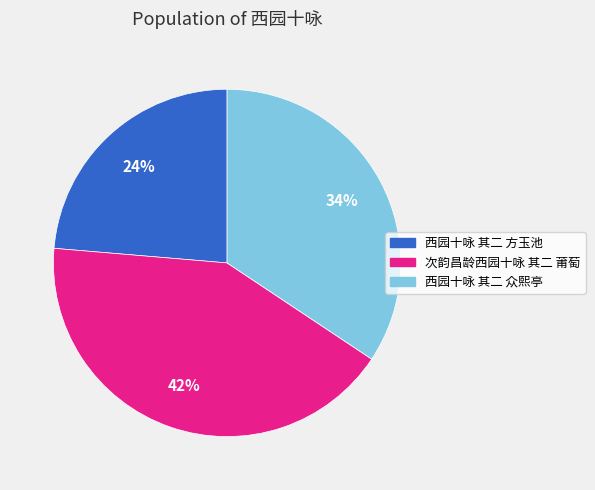

Is the sum of 西园十咏 其二 方玉池 and 西园十咏 其二 众熙亭 greater than half?

Yes